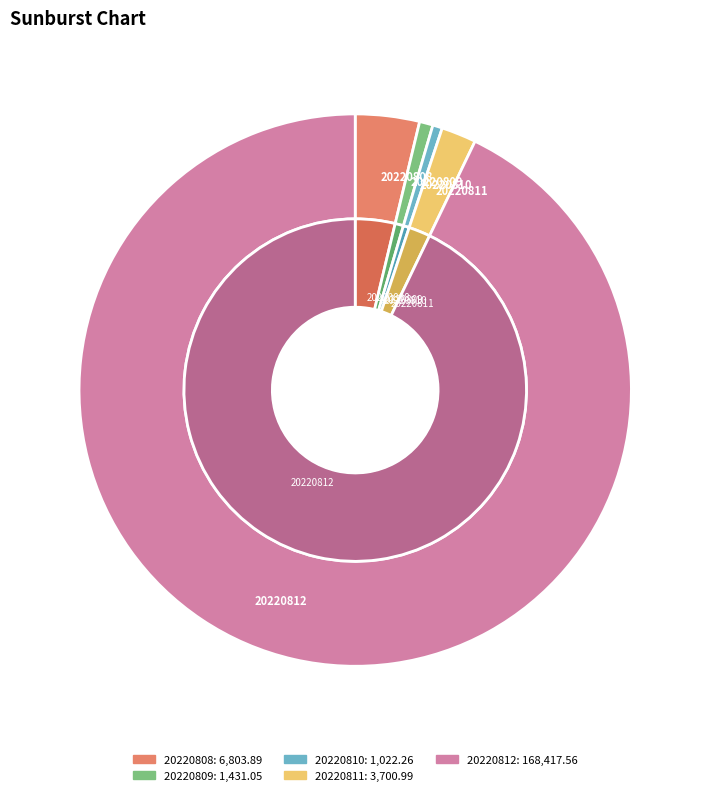

To the nearest percent, what is the difference between the largest and smallest slice percentages?

92%